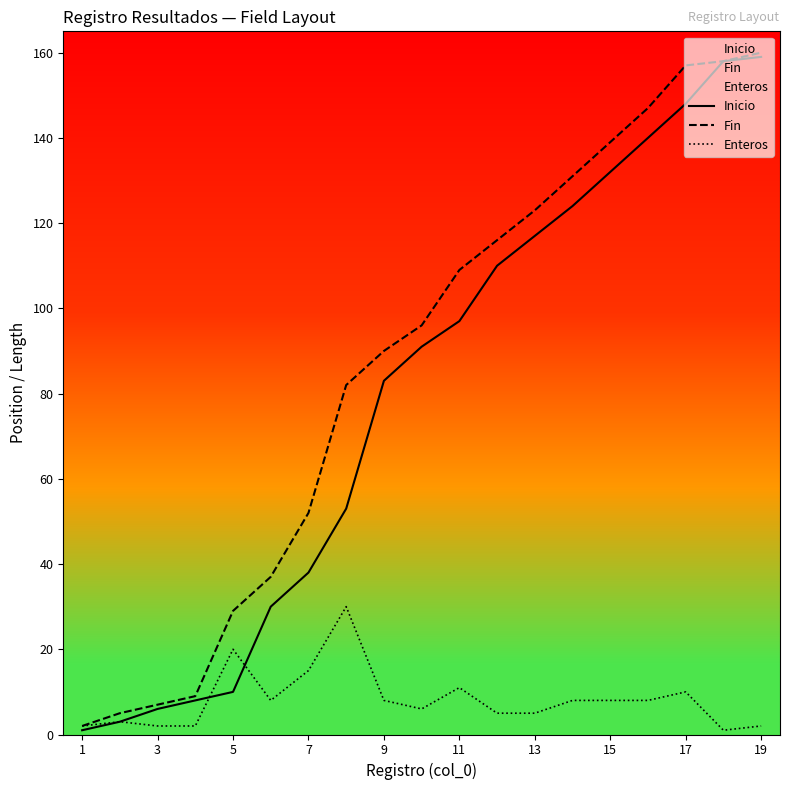

What is the highest value of the Fin series?

160